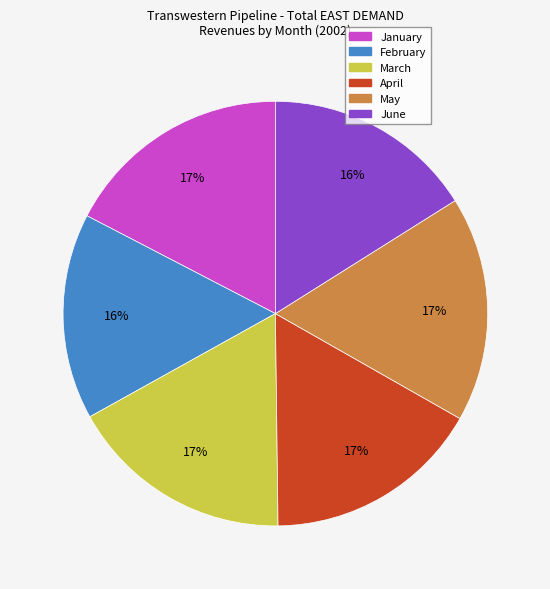

Is the sum of March and February greater than half?

No